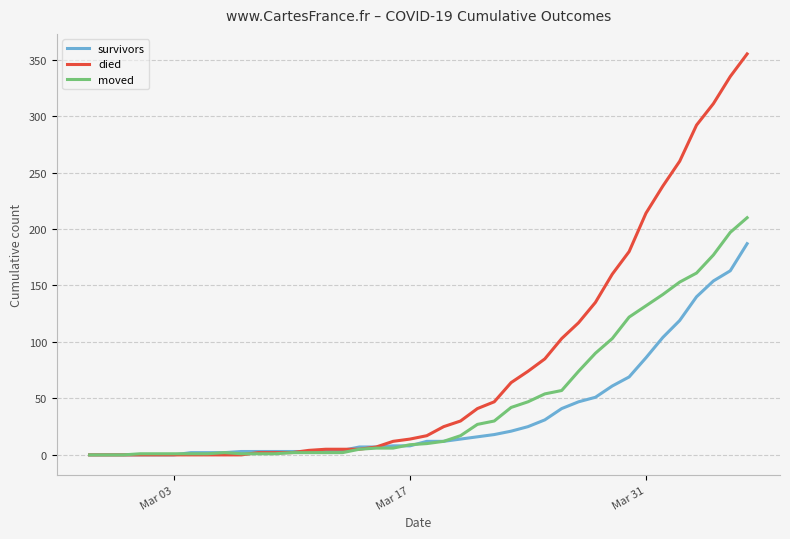

What is the maximum value for died?

355